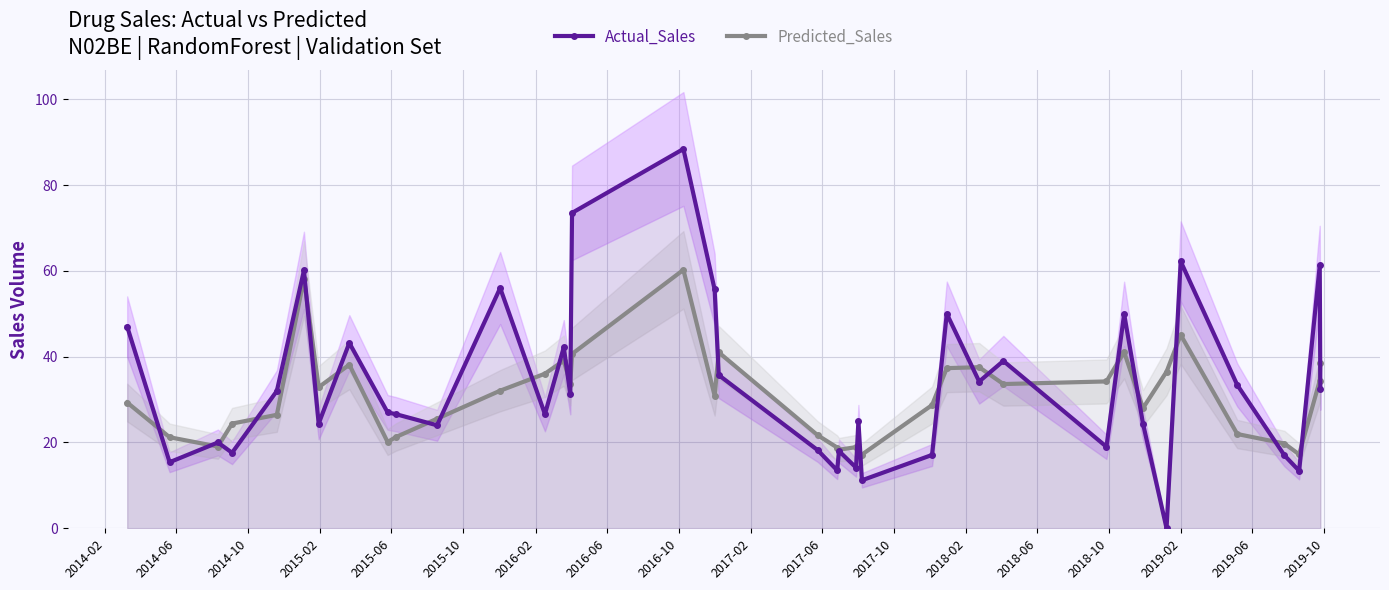

How many intersections are there between Actual_Sales and Predicted_Sales?

25